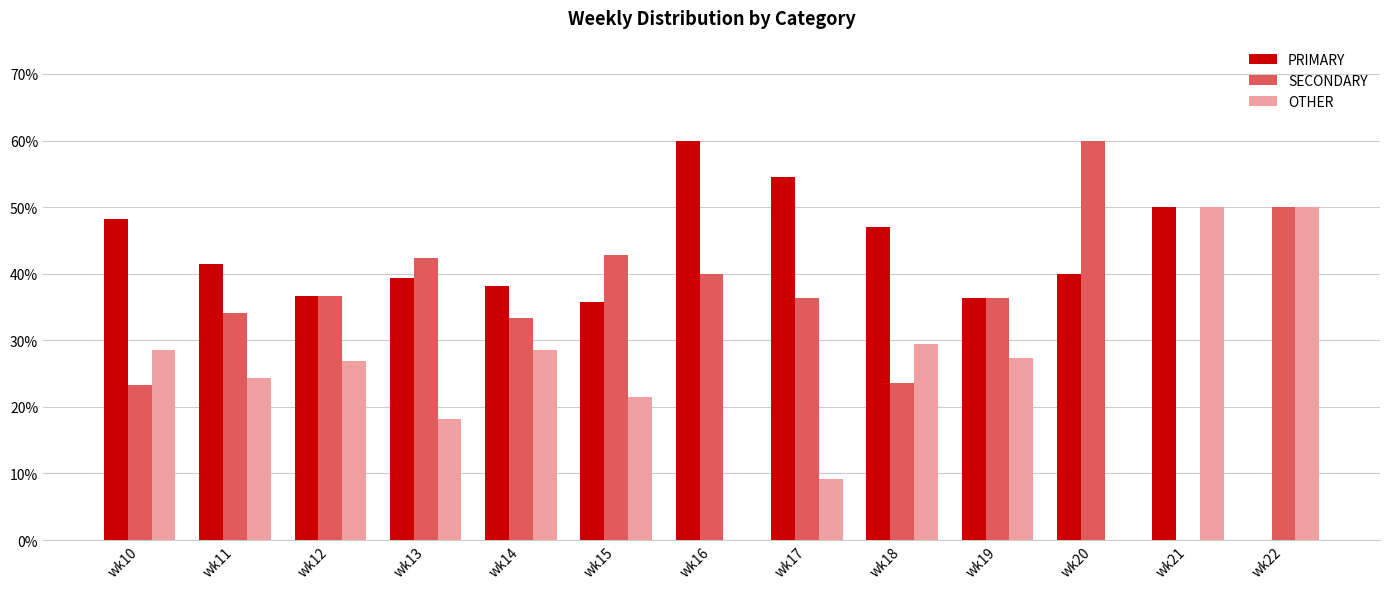

The value of PRIMARY at wk16 is 16.8. True or false?

False